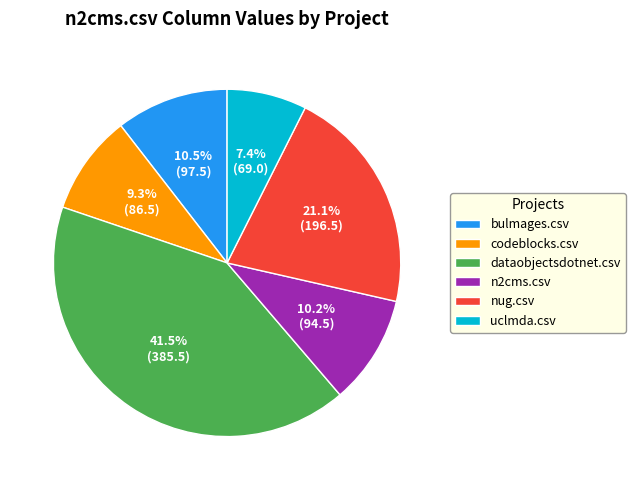

Does nug.csv represent more than half of the total?

No